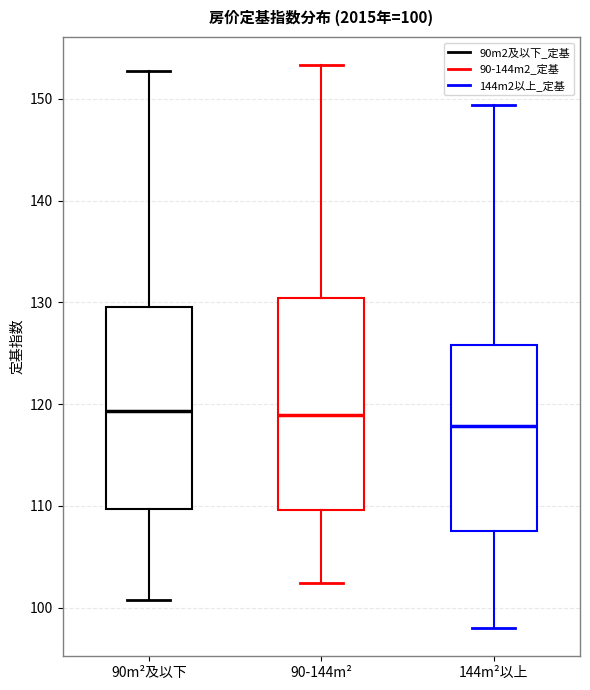

Which box has the lowest median line?

144m²以上